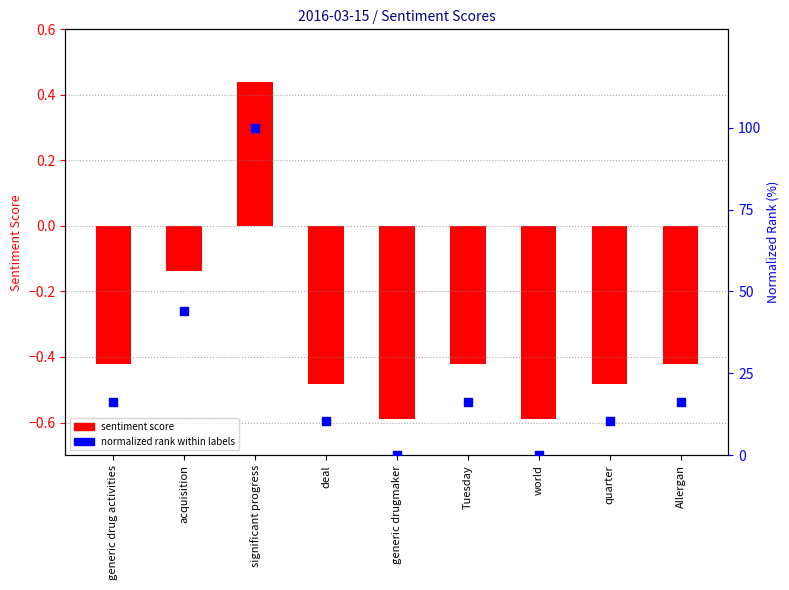

Which series contains the highest Y value?

normalized rank